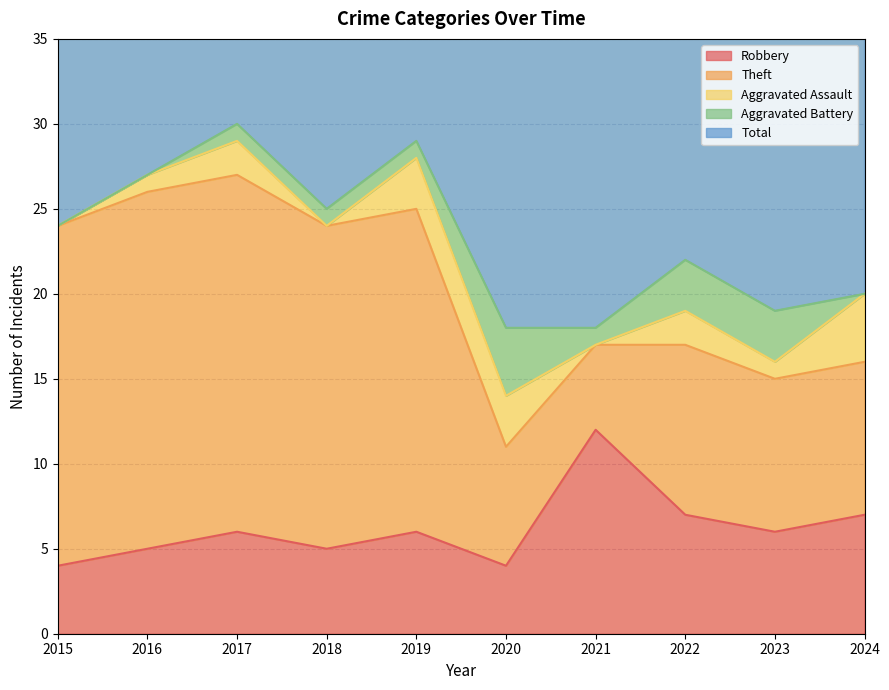

Reading left to right, list all the values displayed in this chart.

Robbery: 4	5	6	5	6	4	12	7	6	7
Theft: 20	21	21	19	19	7	5	10	9	9
Aggravated Assault: 0	1	2	0	3	3	0	2	1	4
Aggravated Battery: 0	0	1	1	1	4	1	3	3	0
Total: 24	27	30	25	29	18	18	23	19	21